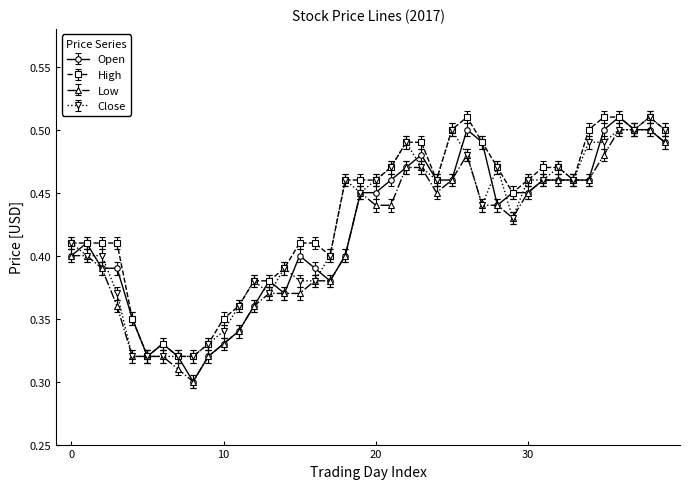

True or false: Close has more than 2 interior local peaks.

True